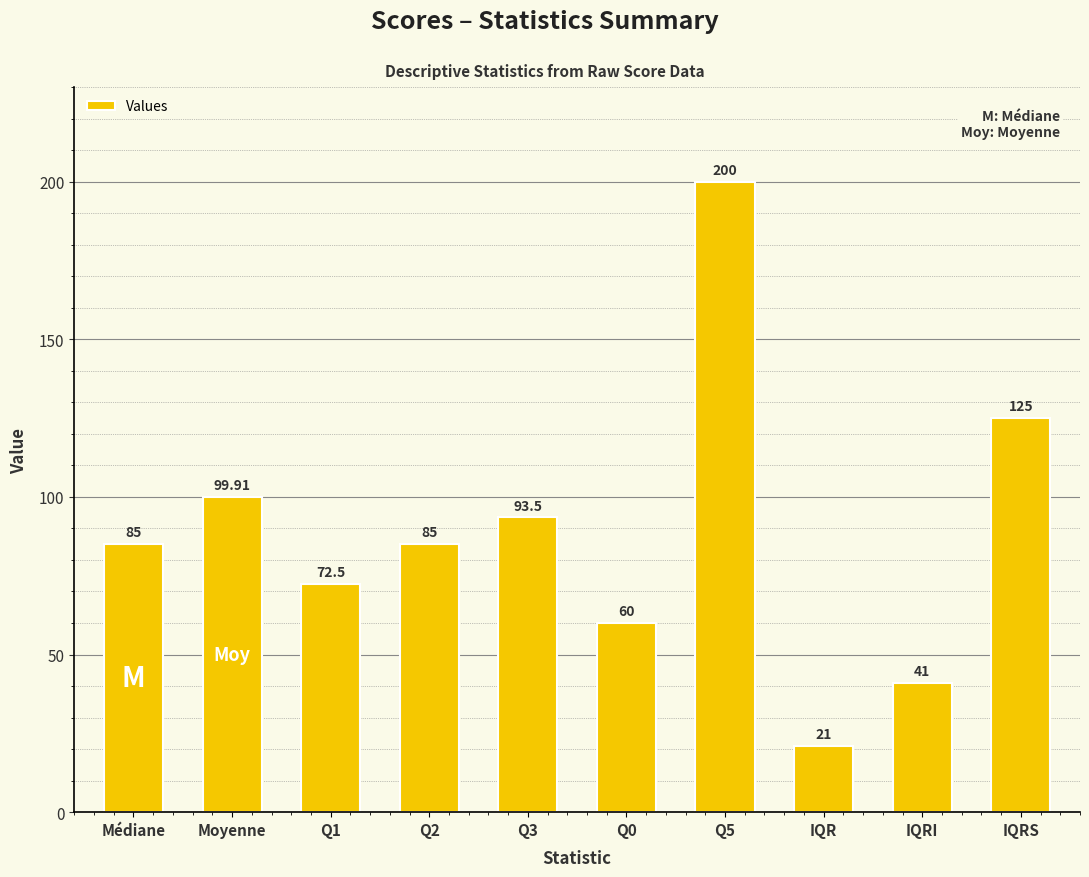

Reading right to left, transcribe all the data shown in this chart.

IQRS=125.0	IQRI=41.0	IQR=21.0	Q5=200.0	Q0=60.0	Q3=93.5	Q2=85.0	Q1=72.5	Moyenne=99.9	Médiane=85.0